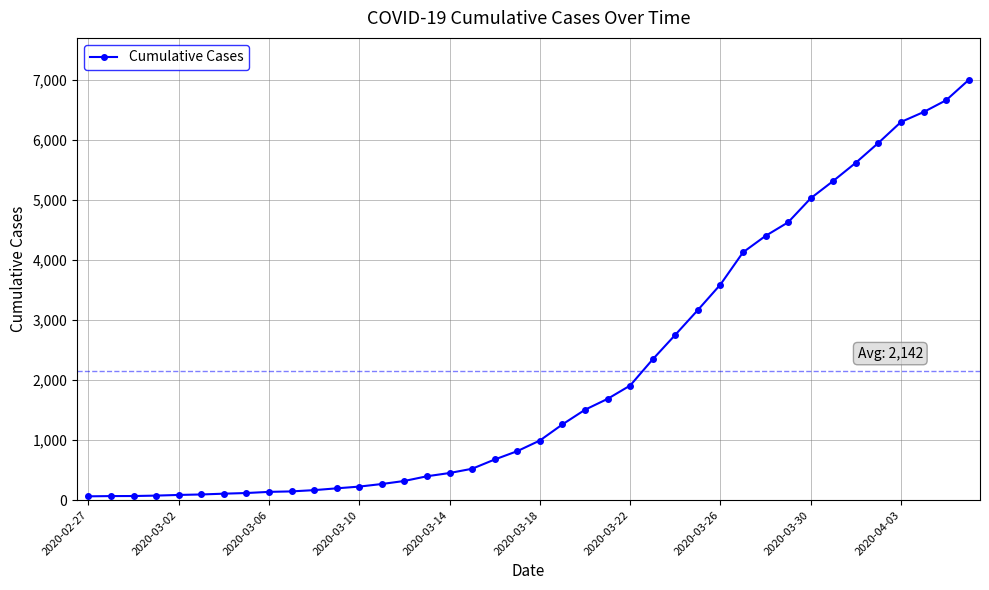

What is the maximum value shown in the chart?

6995